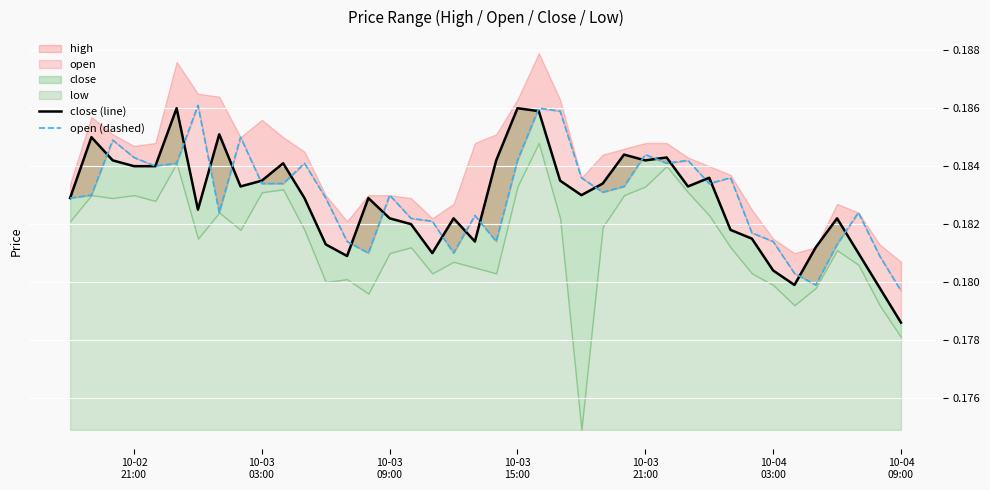

What is the lowest value of the close (line) series?

0.2